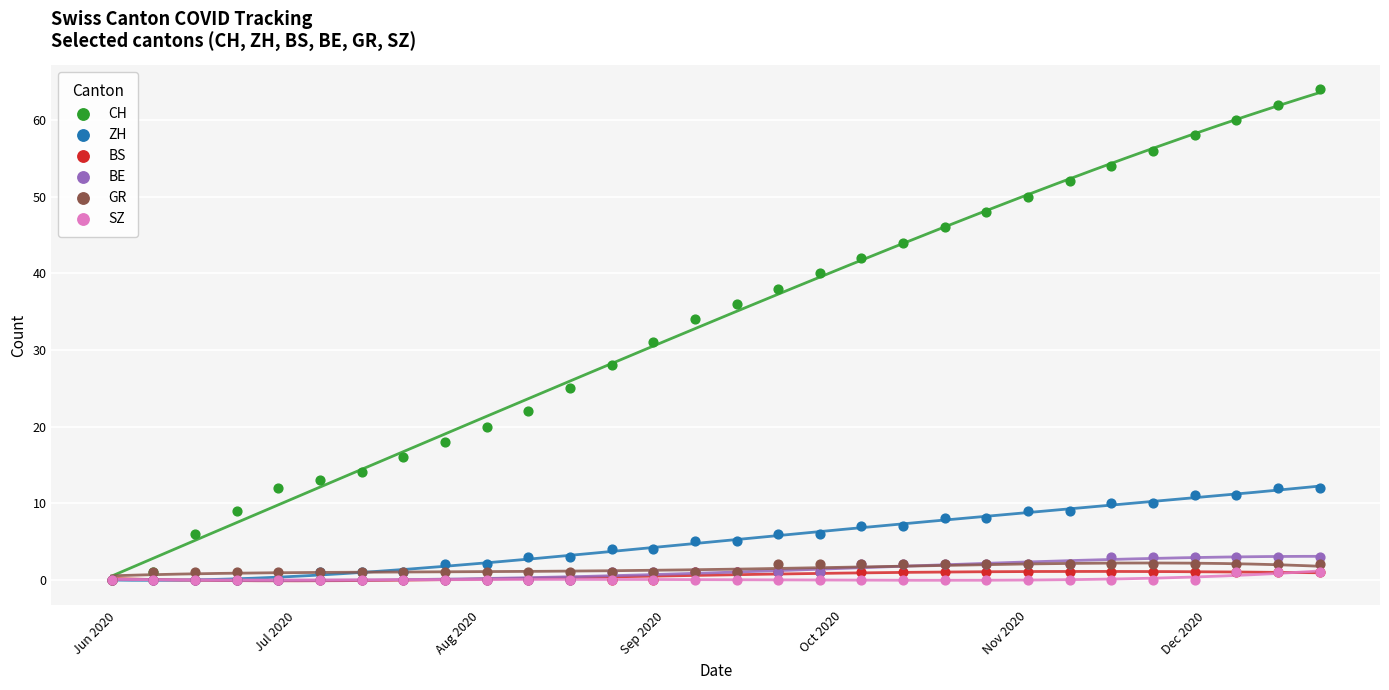

Across all series, what Y value is closest to 32?

31